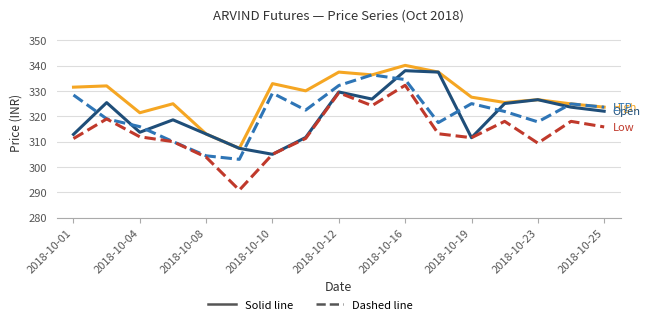

What is the maximum value shown in the chart?

340.1